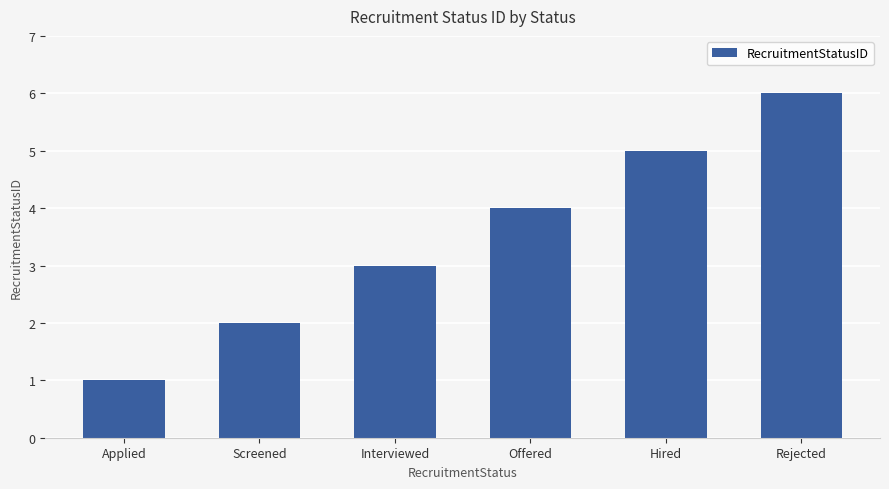

List the labels in order of value, smallest first.

Applied, Screened, Interviewed, Offered, Hired, Rejected